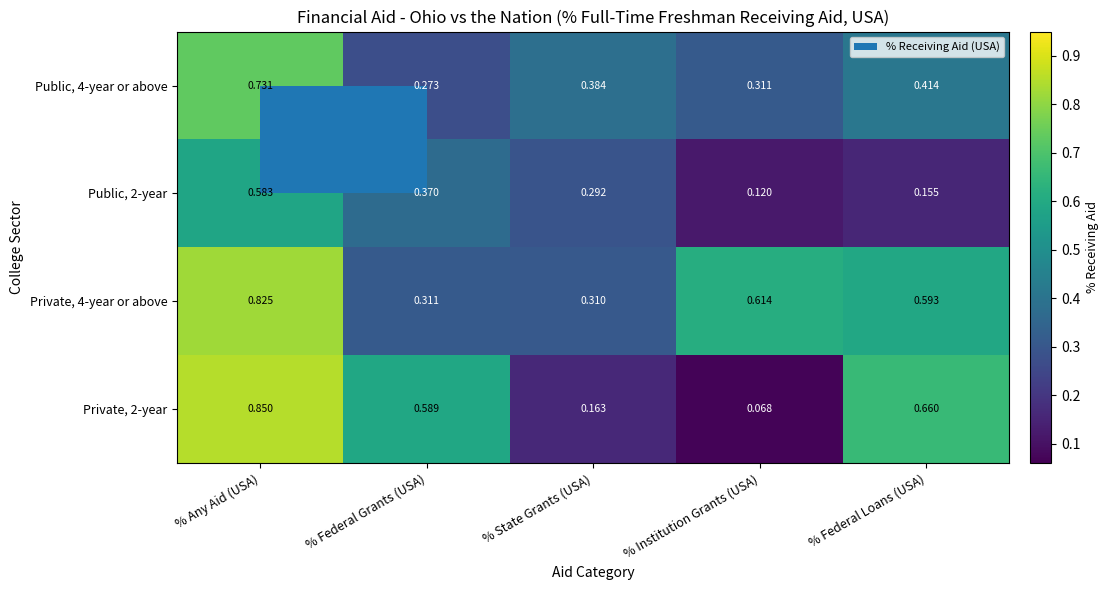

Rank the categories by Public, 4-year or above value from highest to lowest.

% Any Aid (USA), % Federal Loans (USA), % State Grants (USA), % Institution Grants (USA), % Federal Grants (USA)